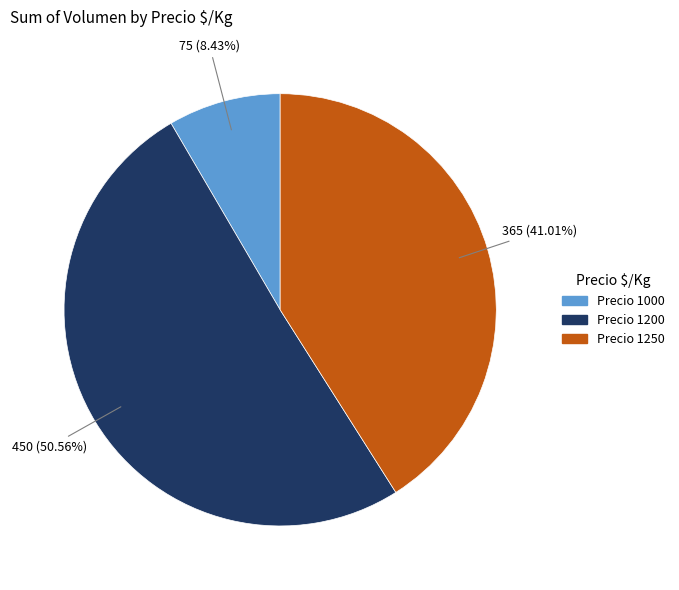

What is the largest slice in the pie chart?

Precio 1200